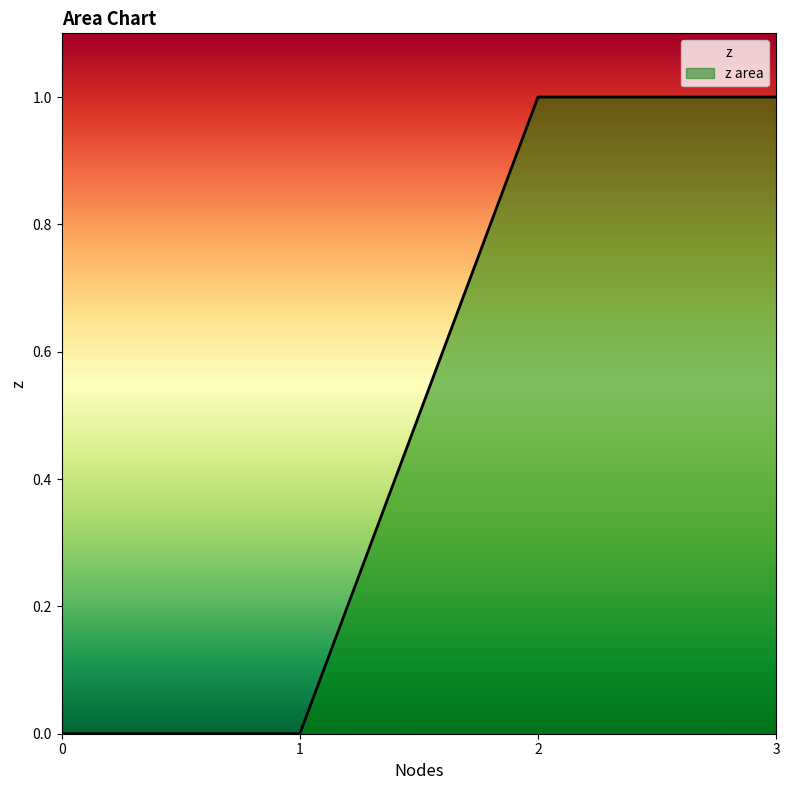

Rank the categories by value from lowest to highest.

0, 1, 2, 3